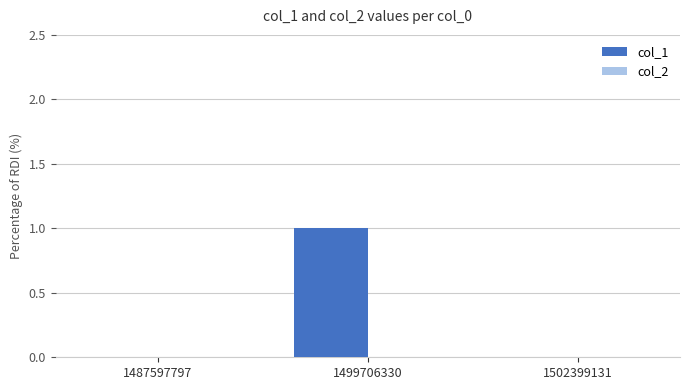

Which label corresponds to the largest value in the chart?

1499706330